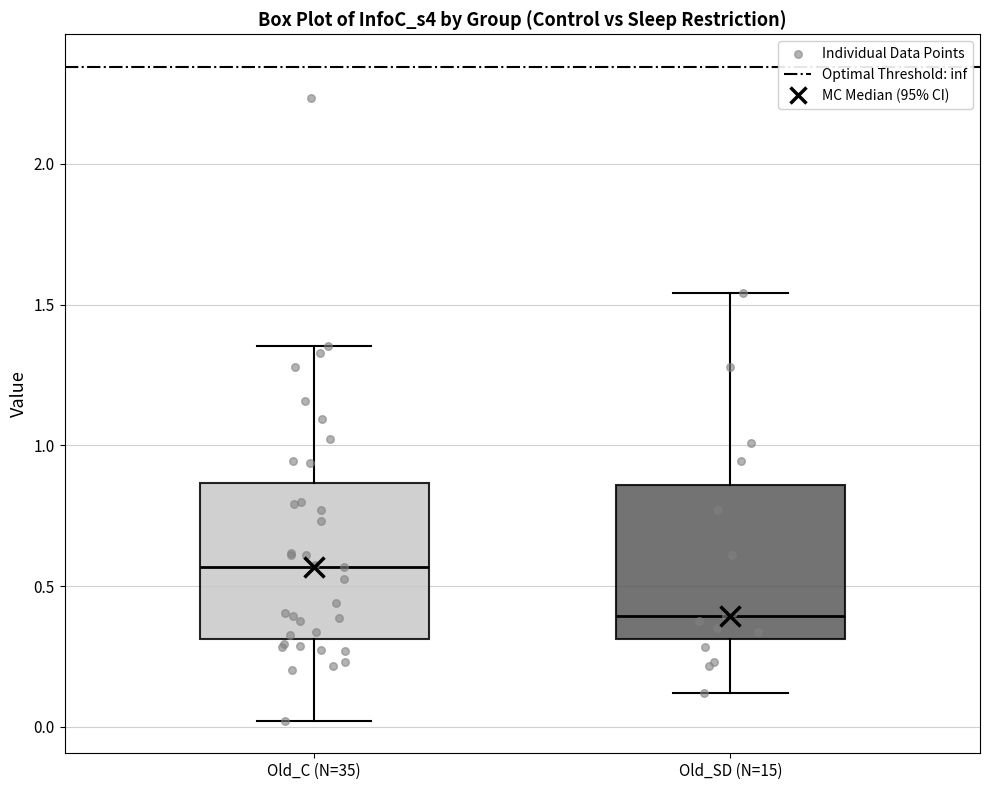

Which box has the lowest median line?

Old_SD (N=15)